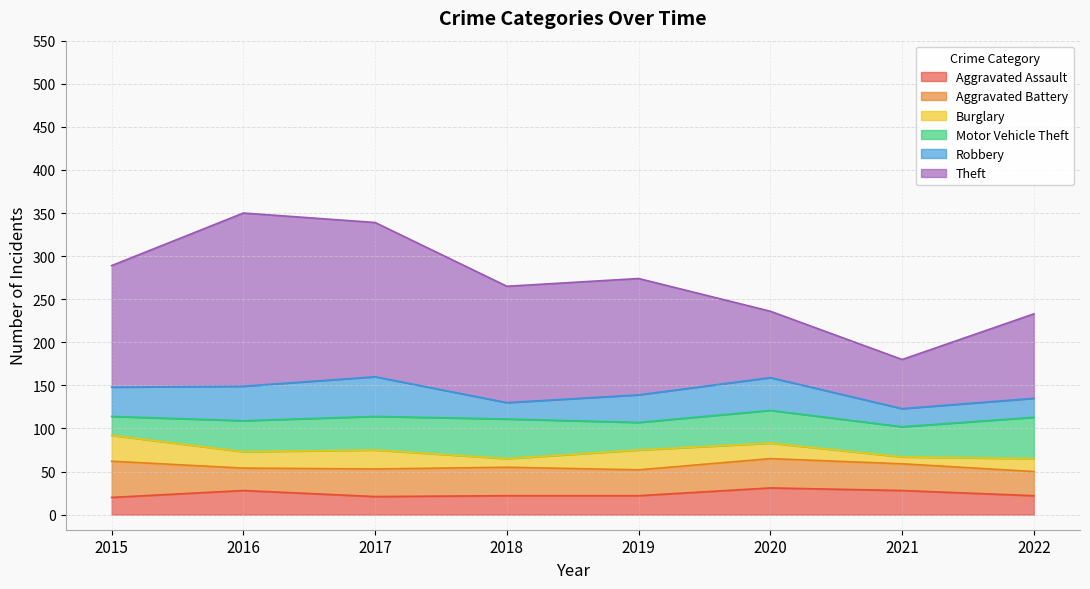

Which series has the largest range (max minus min)?

Theft